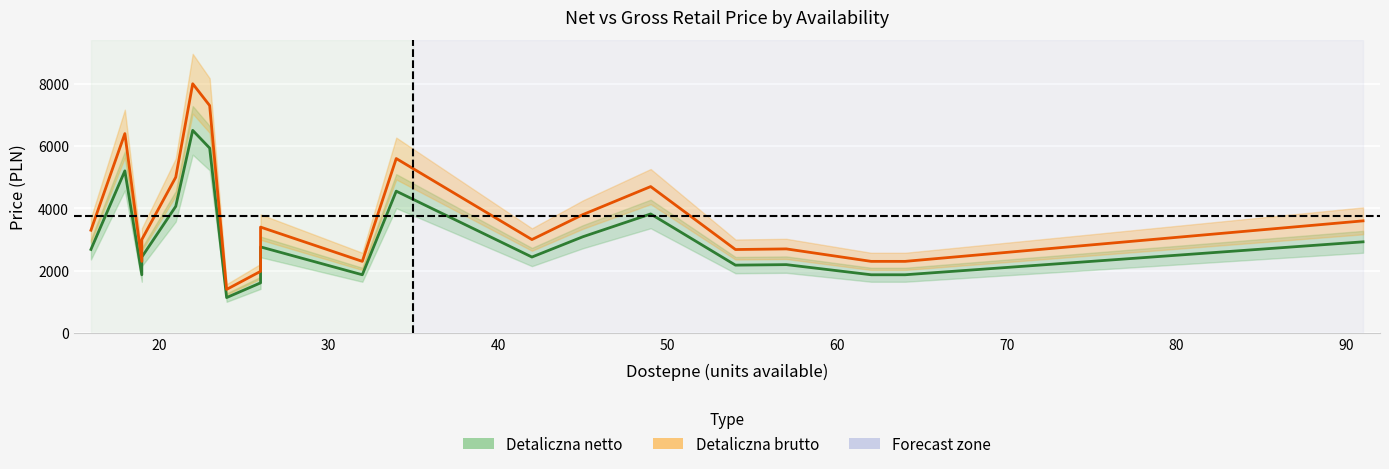

How many interior local valleys does the Detaliczna netto series have?

5